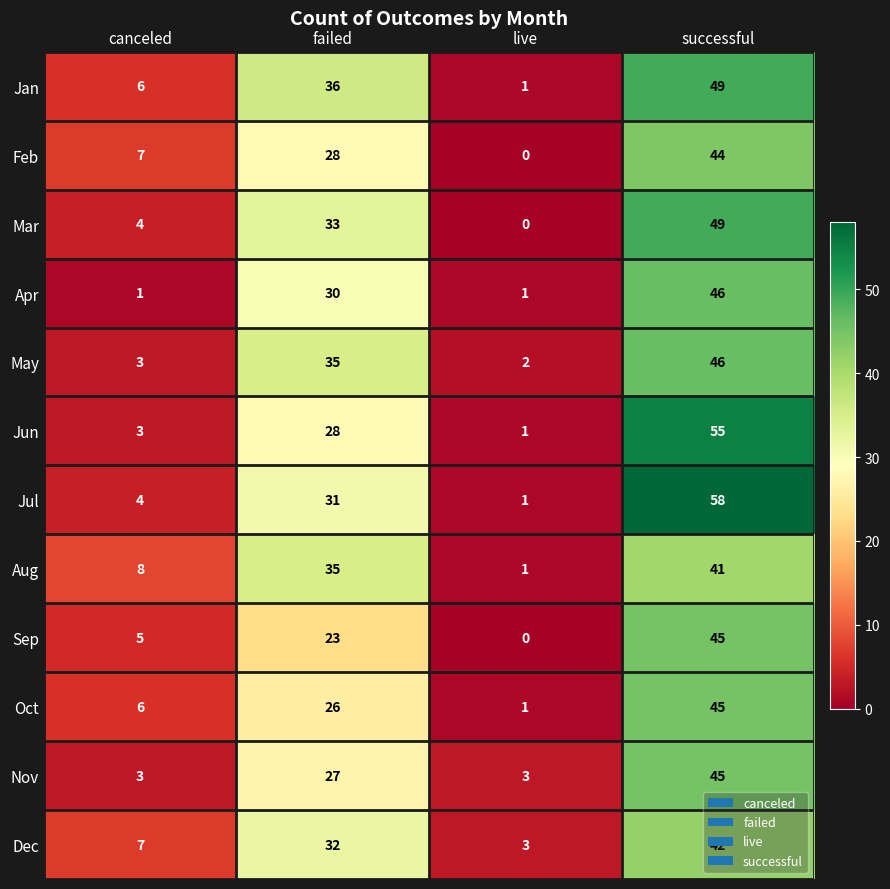

What is the sum of all May values?

86